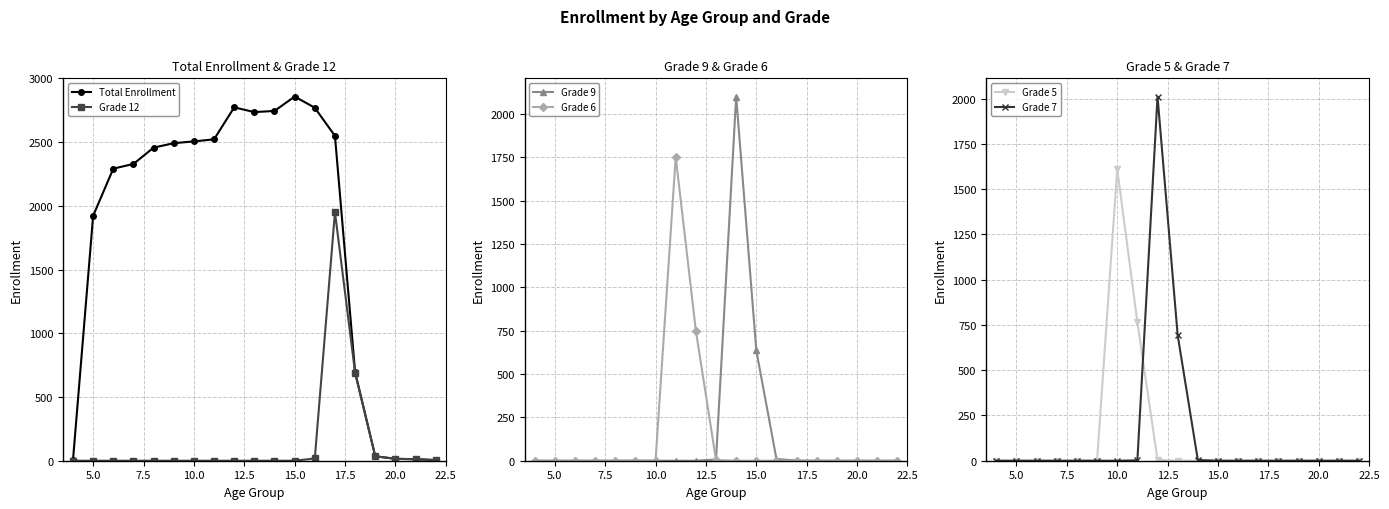

The Grade 5 series shows 292 at 20.0. True or false?

False